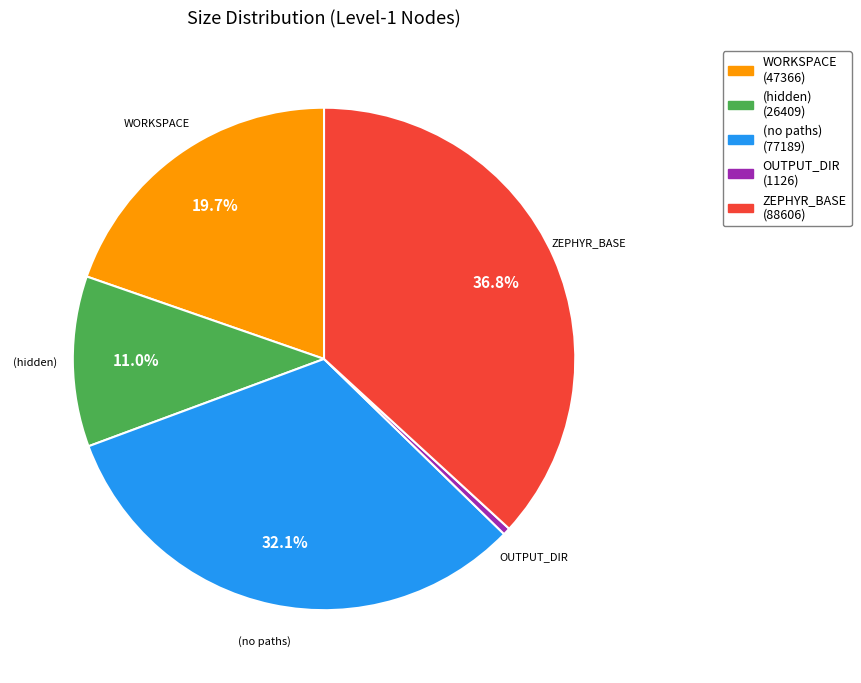

Is there any slice that represents more than half of the pie?

No